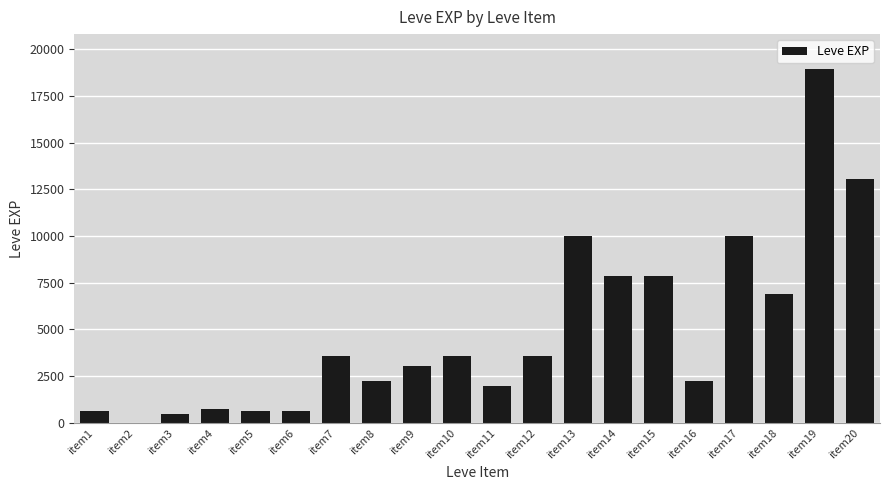

What is the greatest value displayed?

18910